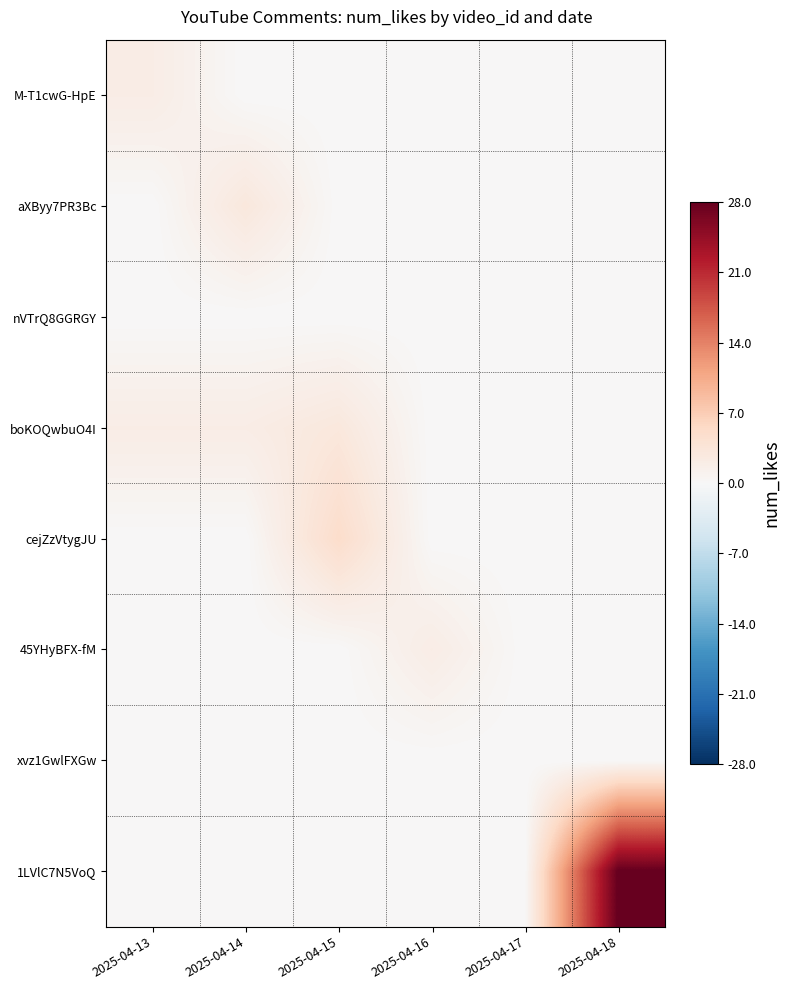

Which has a higher value, 2025-04-17 or 2025-04-14?

2025-04-17